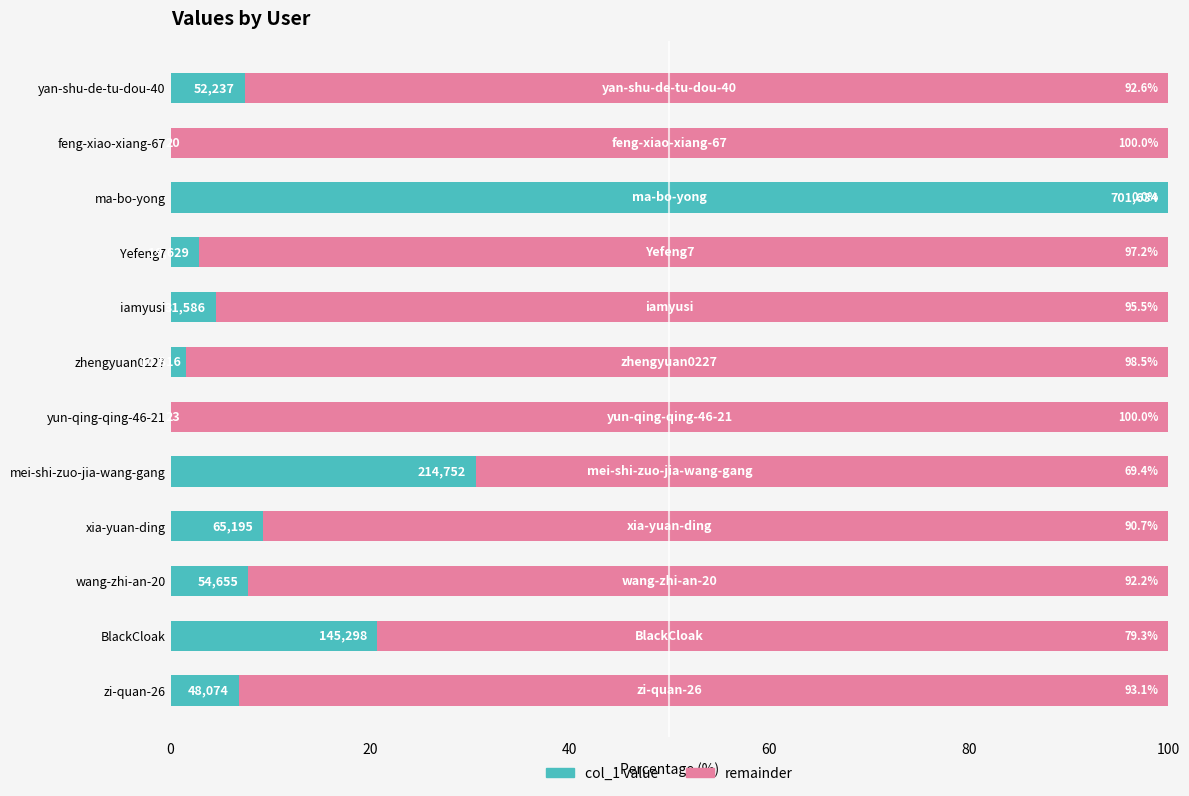

What is the total value across all series at xia-yuan-ding?

100.0